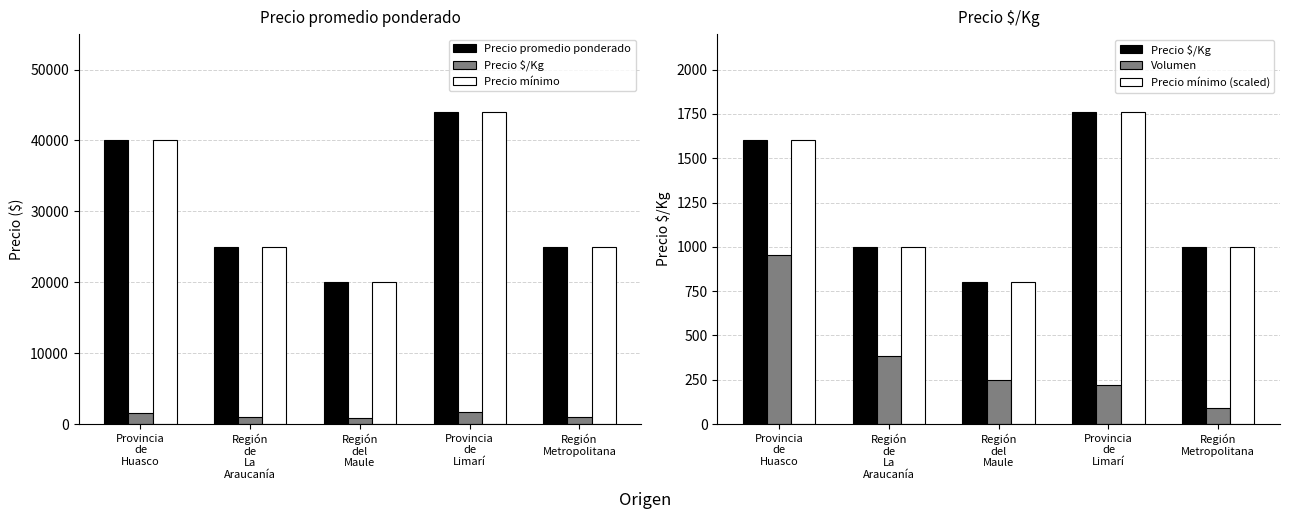

True or false: Precio mínimo has a value of 40000 at Provincia
de
Huasco.

True